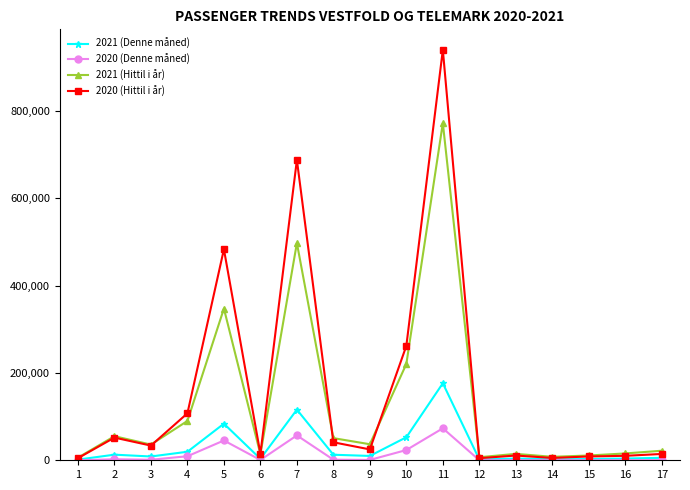

What are all the series names shown in the legend?

2021 (Denne måned), 2020 (Denne måned), 2021 (Hittil i år), 2020 (Hittil i år)